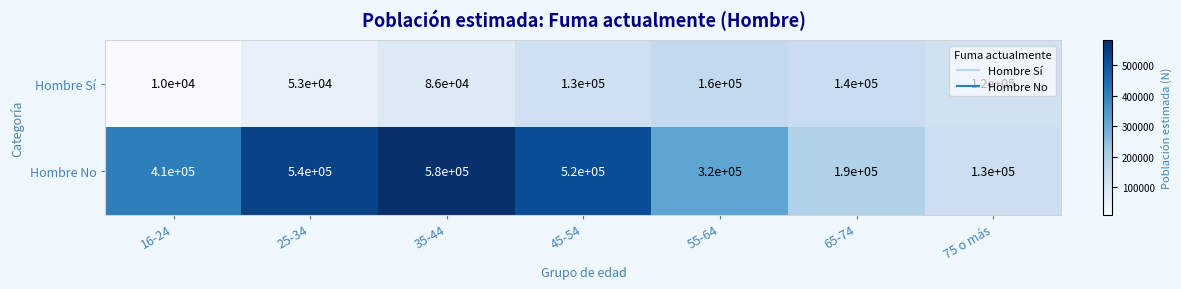

The value of Hombre Sí at 55-64 is 37649. True or false?

False